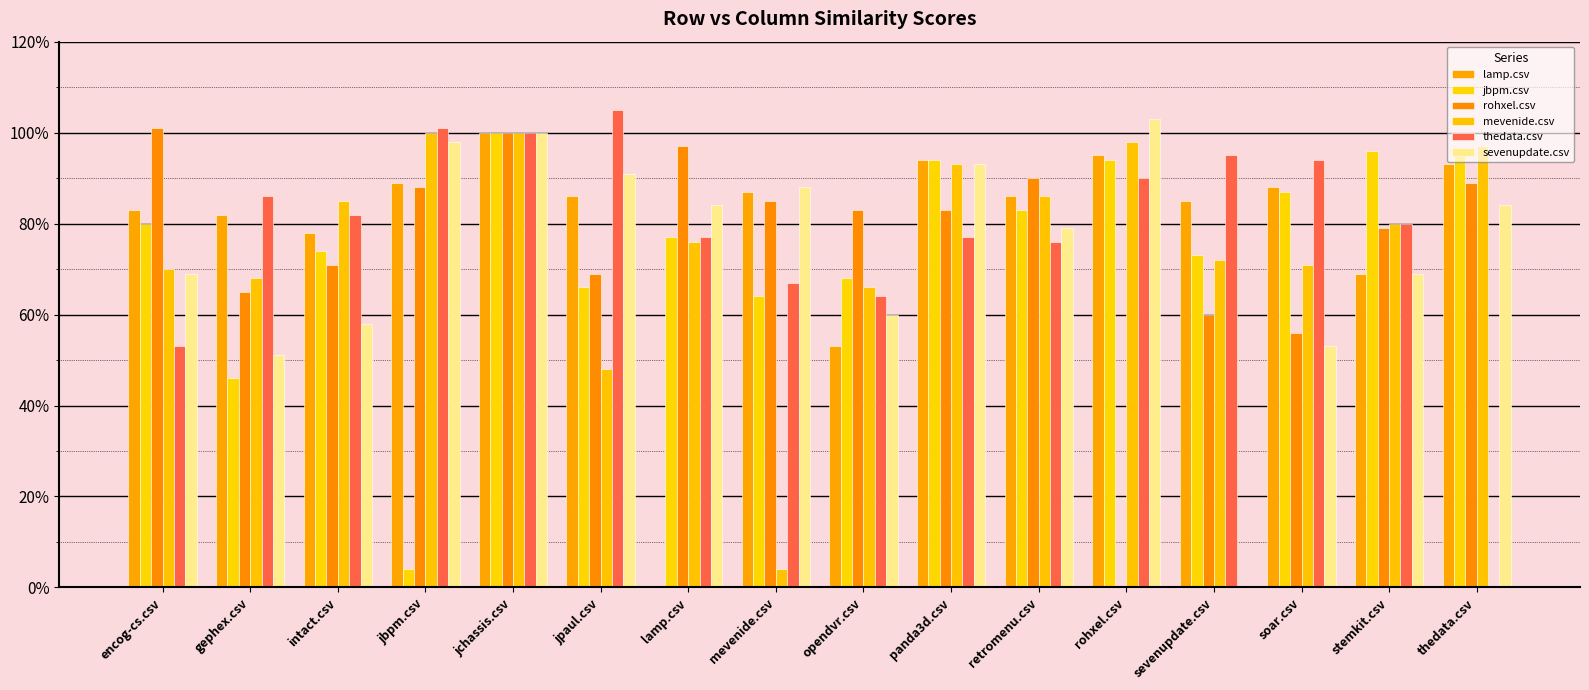

What is the difference between the maximum and second lowest values in the mevenide.csv series?

0.5